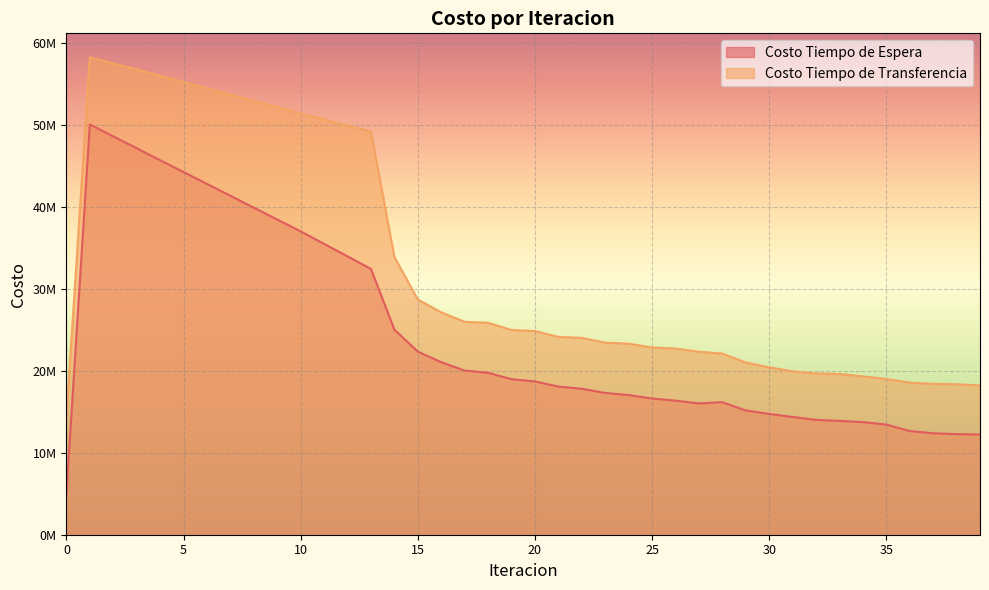

Which series changed the most between 22 and 25?

Costo Tiempo de Espera